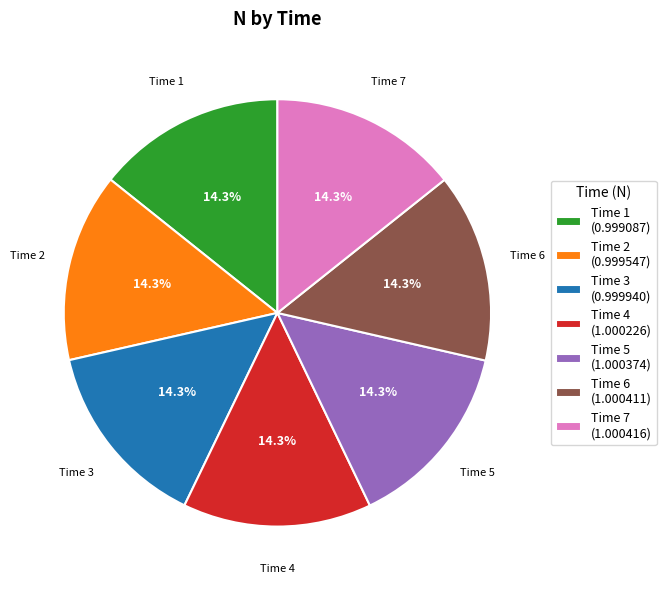

What percentage do Time 6 (1.000411) and Time 5 (1.000374) together represent?

28.6%